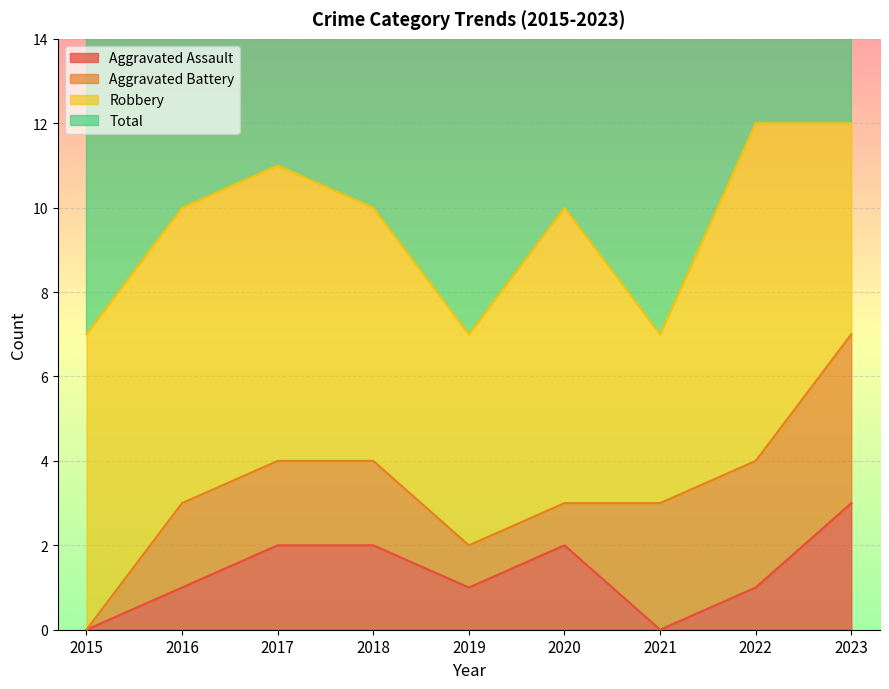

True or false: Total and Aggravated Assault intersect in this chart.

False